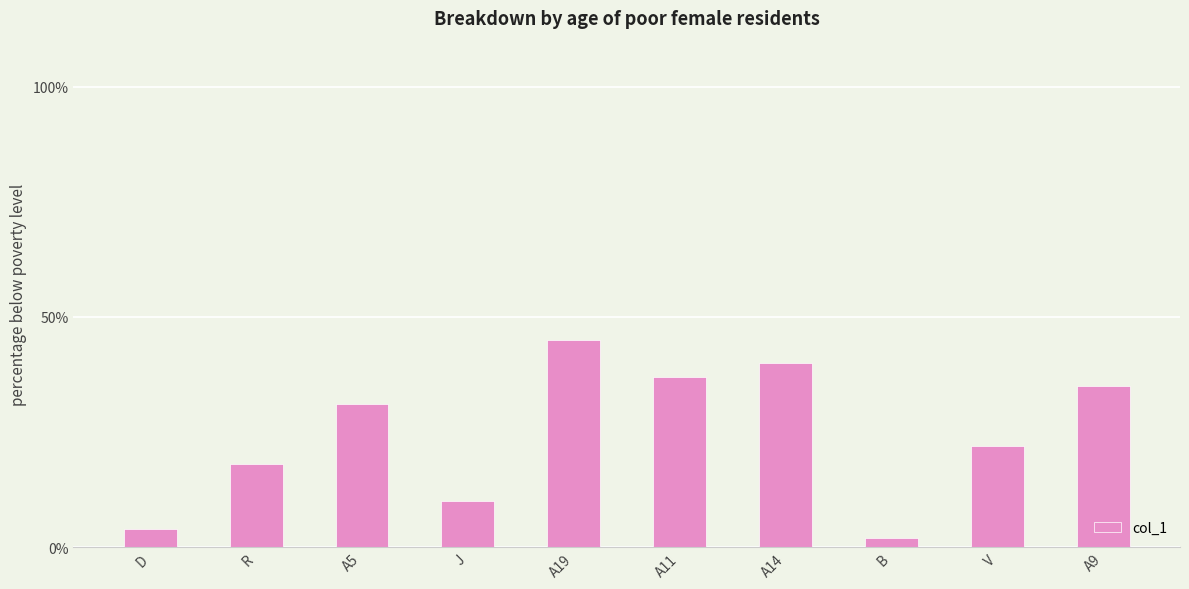

At which label is the value closest to 23?

V